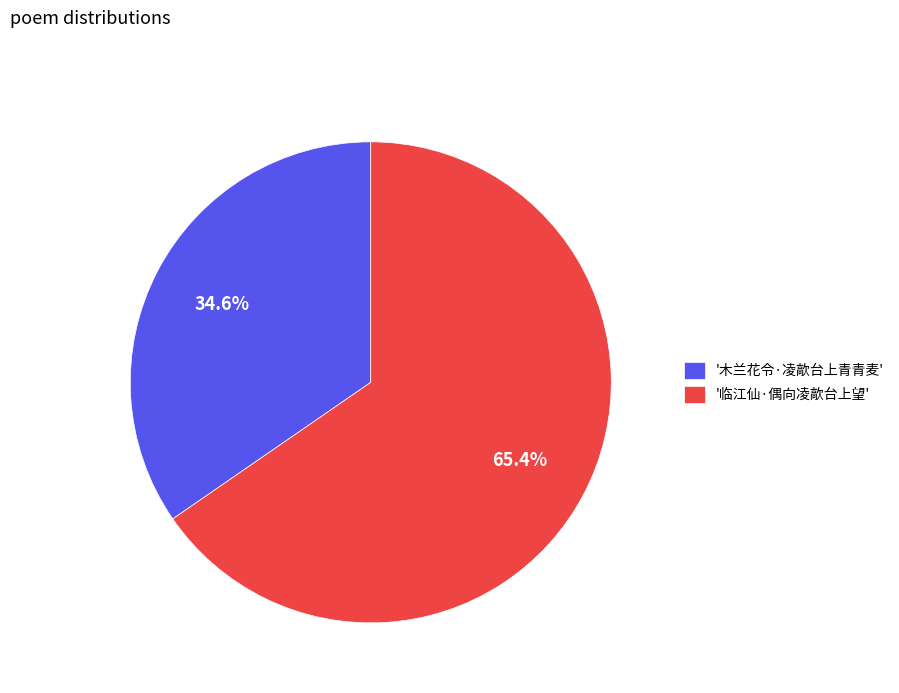

Is the sum of '临江仙·偶向凌歊台上望' and '木兰花令·凌歊台上青青麦' greater than half?

Yes